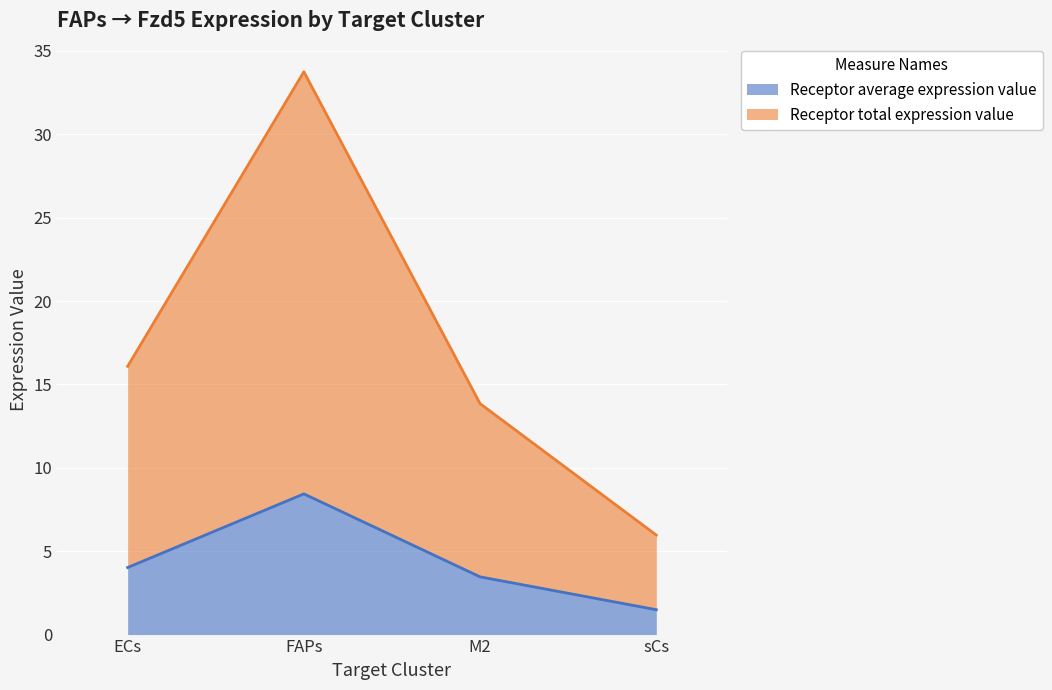

What is the label of the 4th point from the left?

sCs